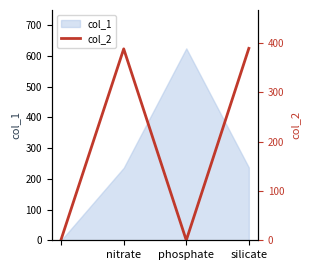

True or false: col_1 has more than 0 interior local peaks.

True